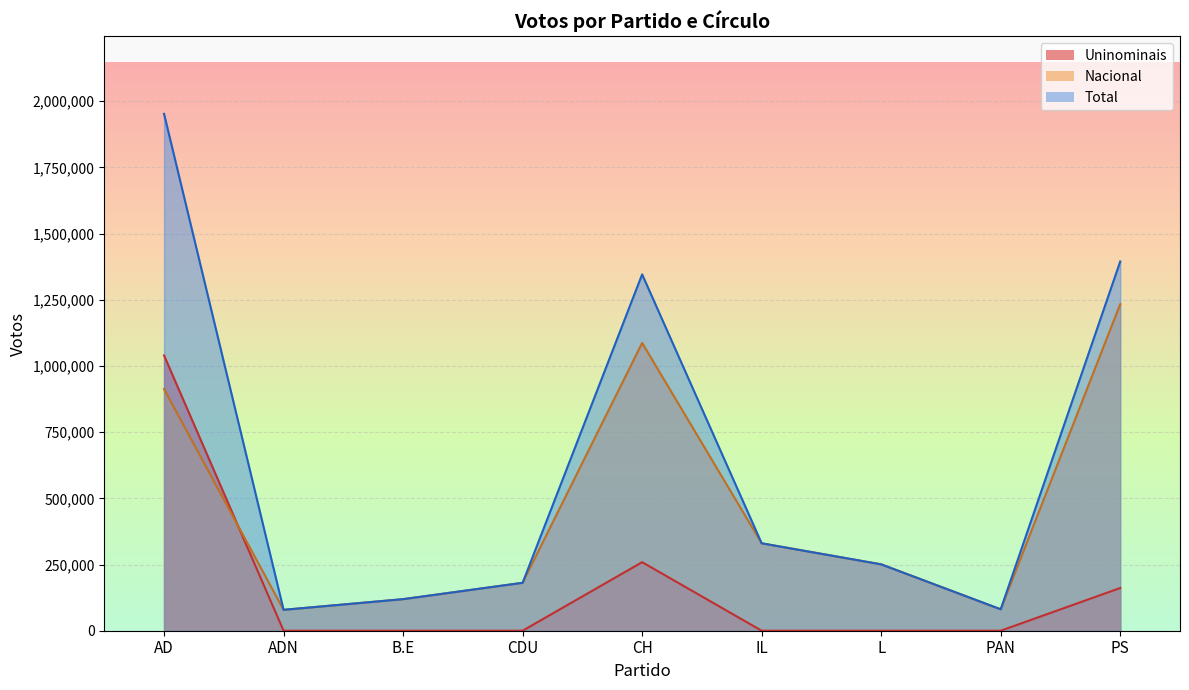

Rank the series by their average value, from highest to lowest.

Total, Nacional, Uninominais